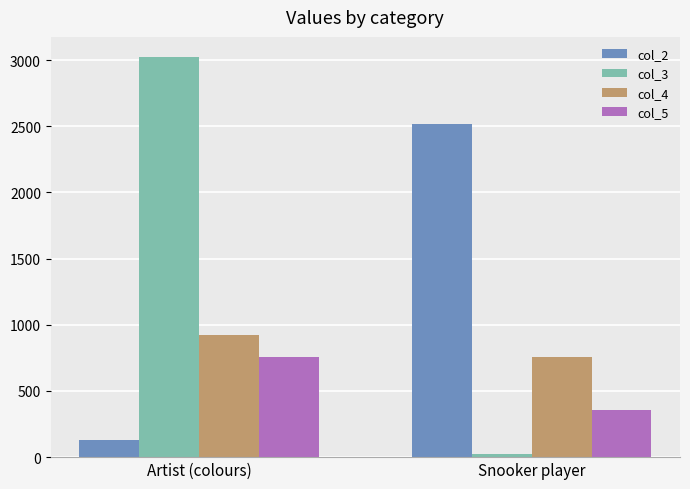

Rank the categories by col_2 value from highest to lowest.

Snooker player, Artist (colours)